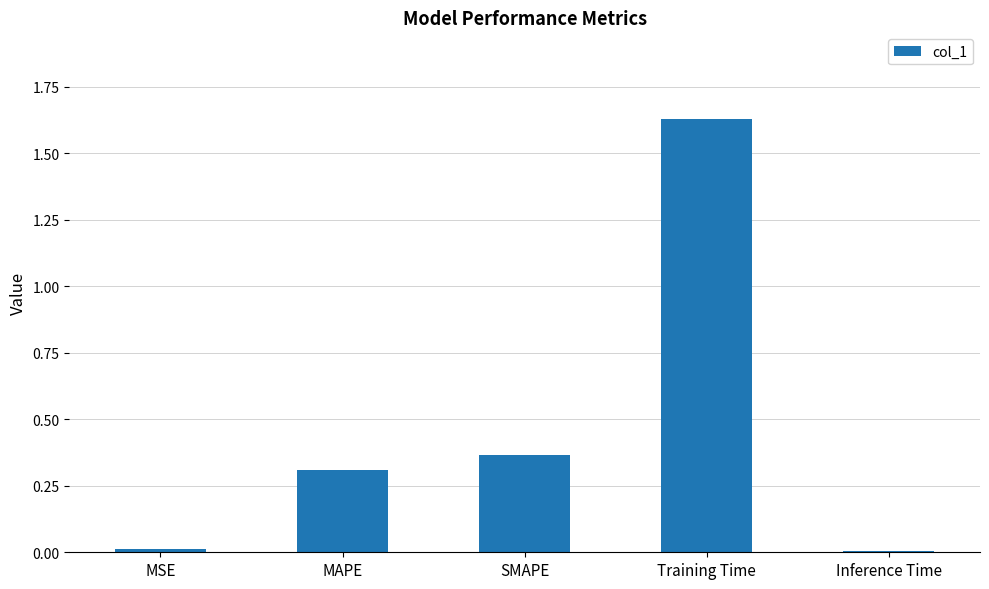

What is the change in value from MSE to SMAPE?

+0.4